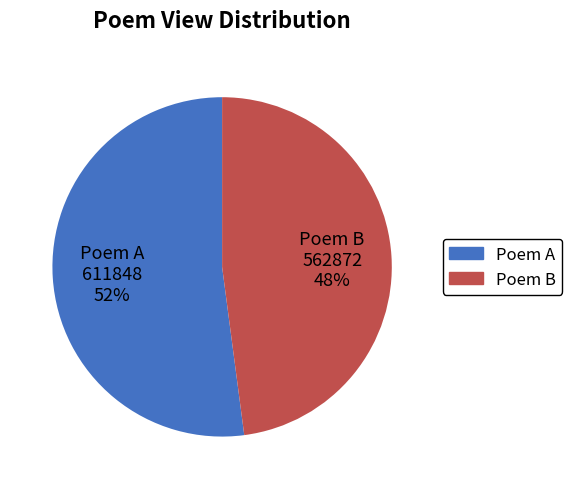

Is there a majority slice in this chart?

Yes